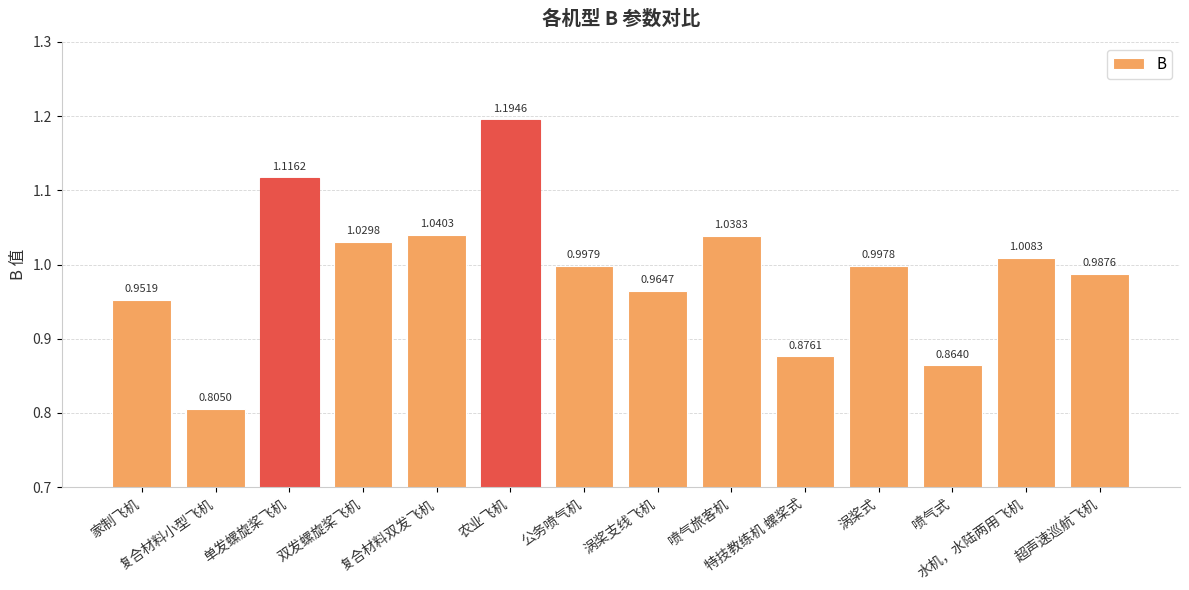

What is the label of the 14th bar from the left?

超声速巡航飞机